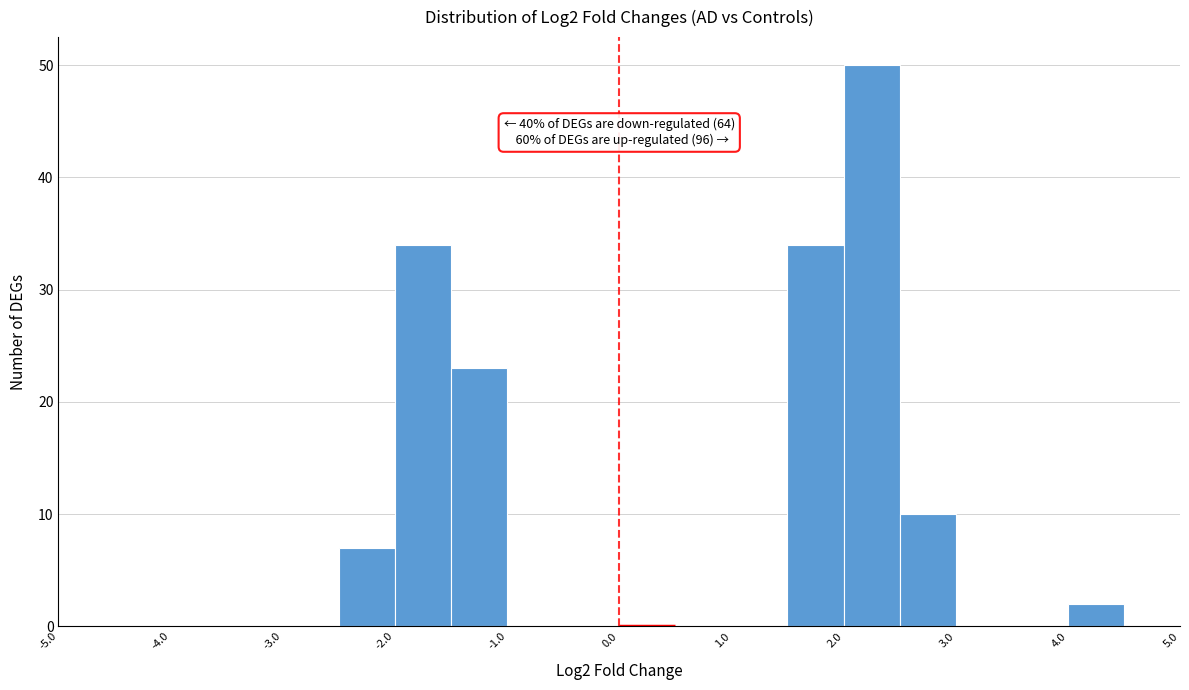

Which range on the x-axis has the tallest bar?

2.0 to 2.5